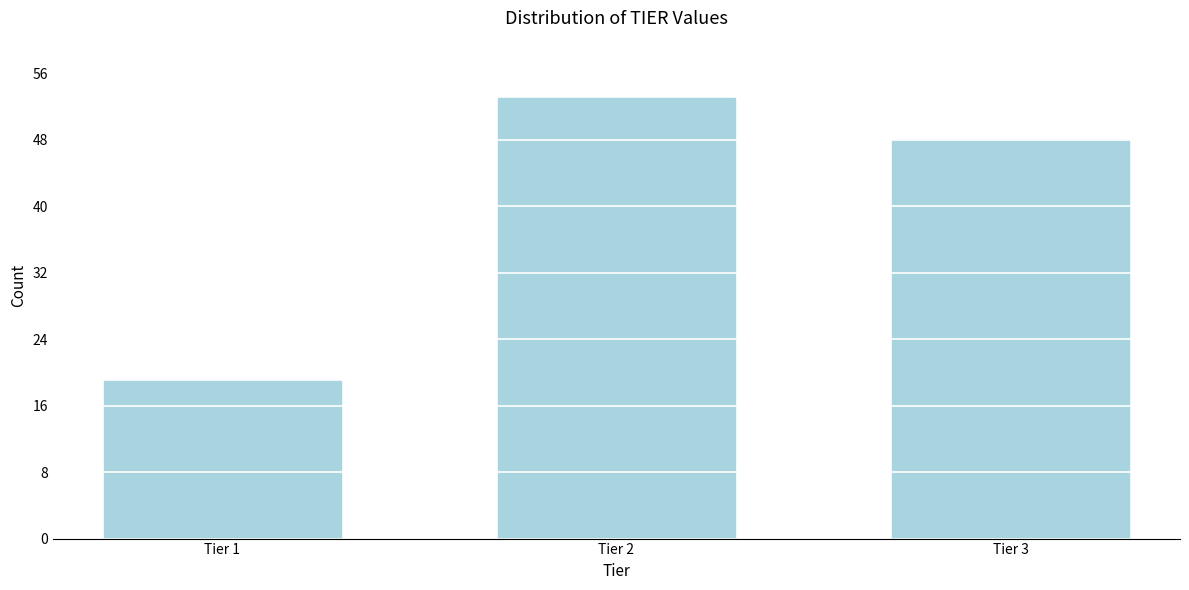

Reading right to left, extract all data points from this chart.

48	53	19